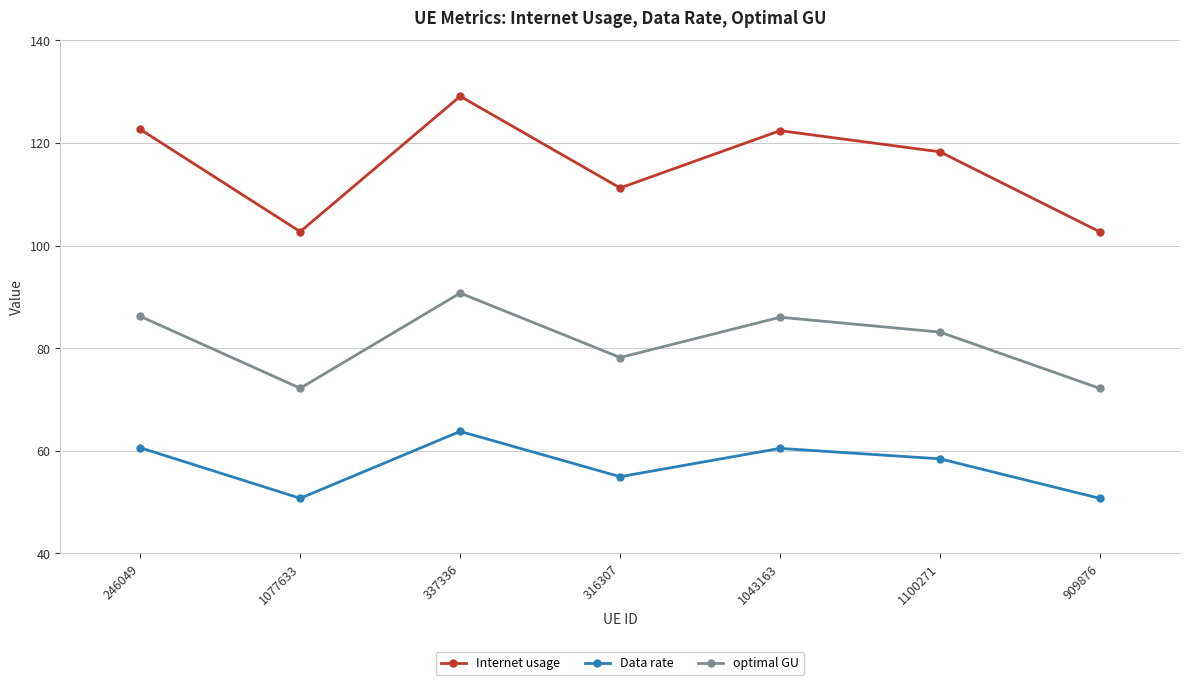

What is the sum of all optimal GU values?

568.6